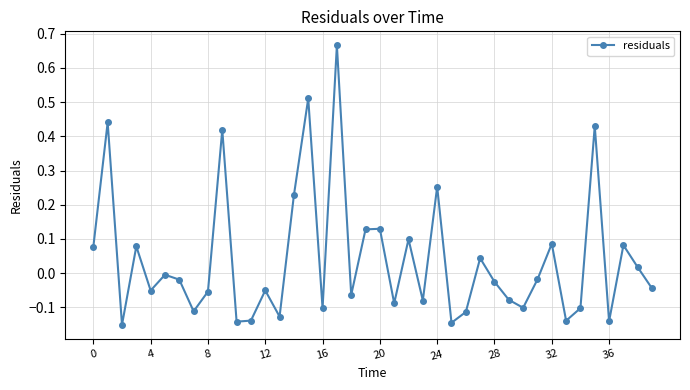

What is the difference between the maximum and minimum values?

0.8